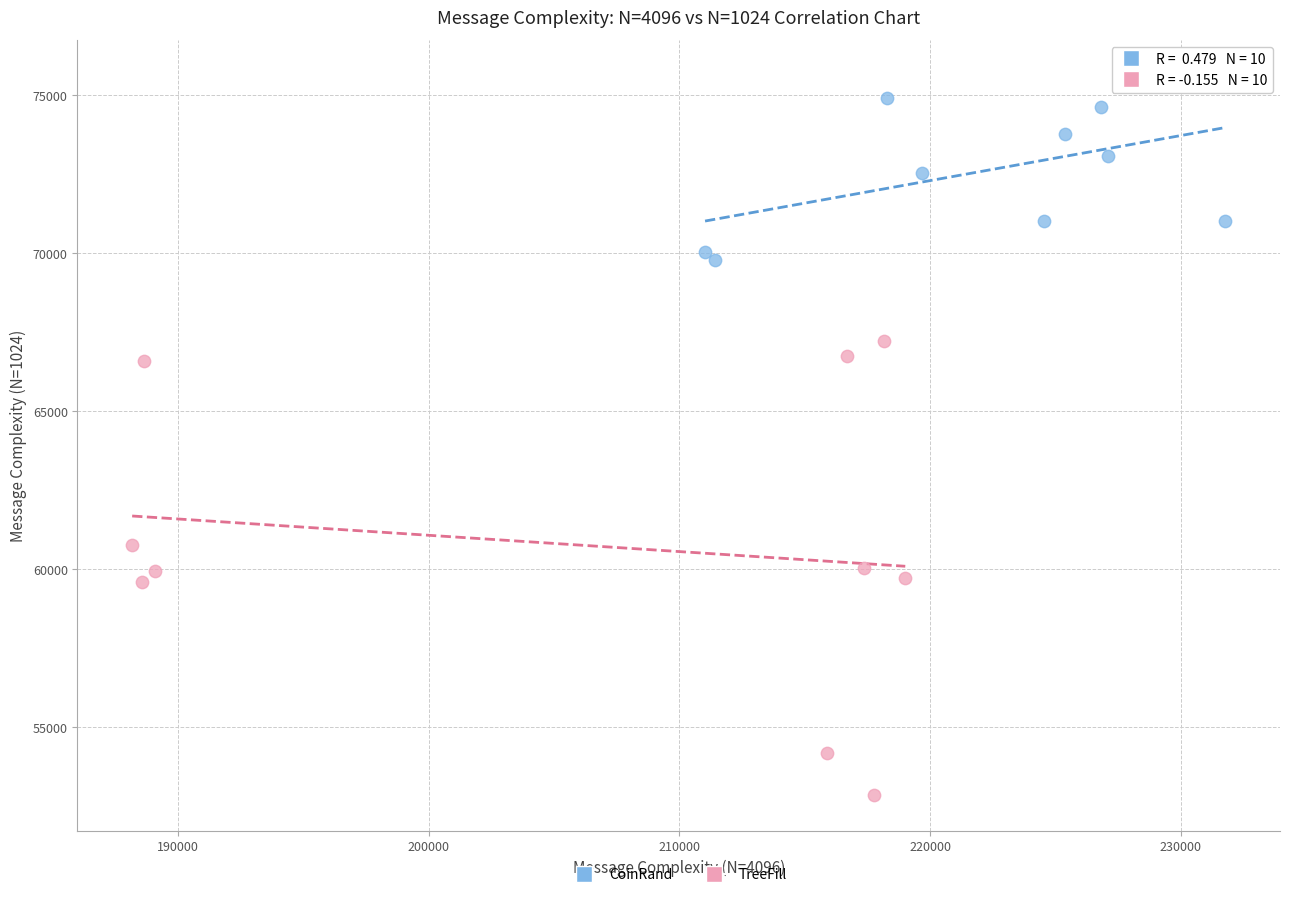

Which series contains the highest Y value?

CoinRand